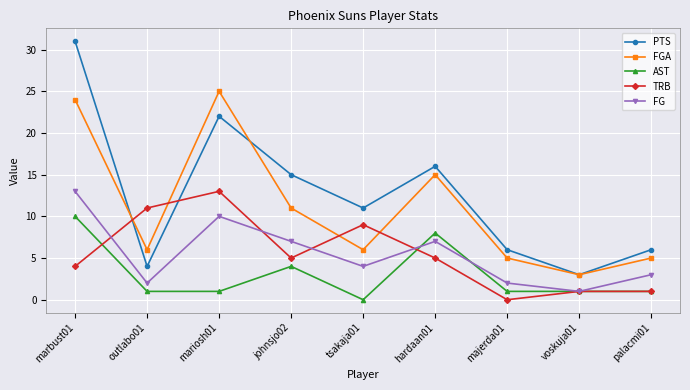

Between johnsjo02 and voskuja01, which series saw the biggest shift?

PTS